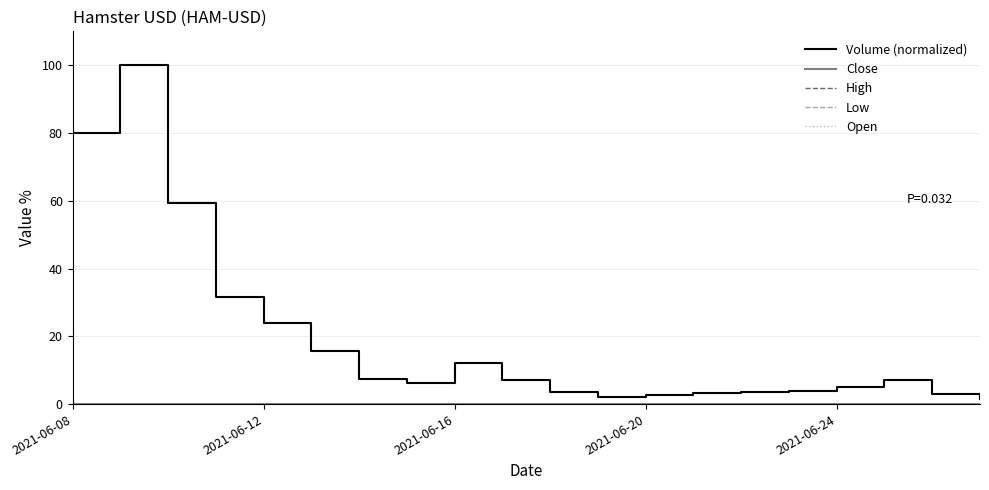

Does the chart display data point markers on the line(s)?

No